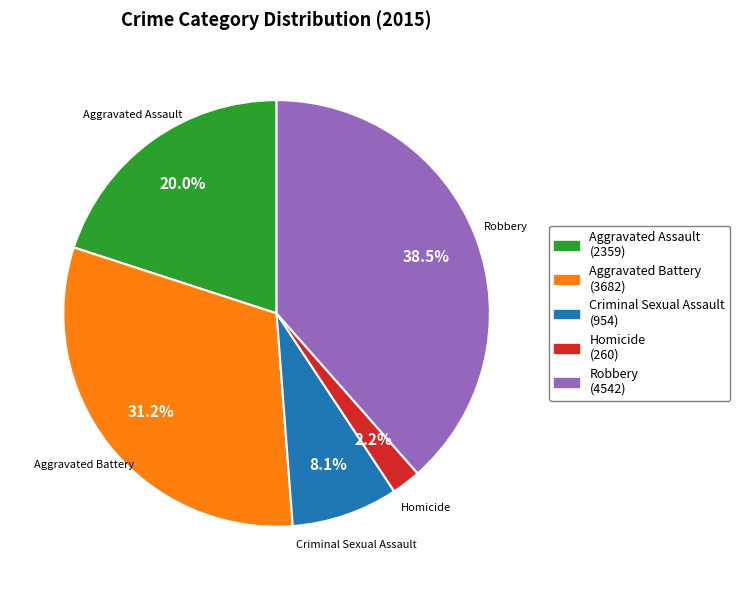

What percentage is NOT represented by Robbery?

61.5%